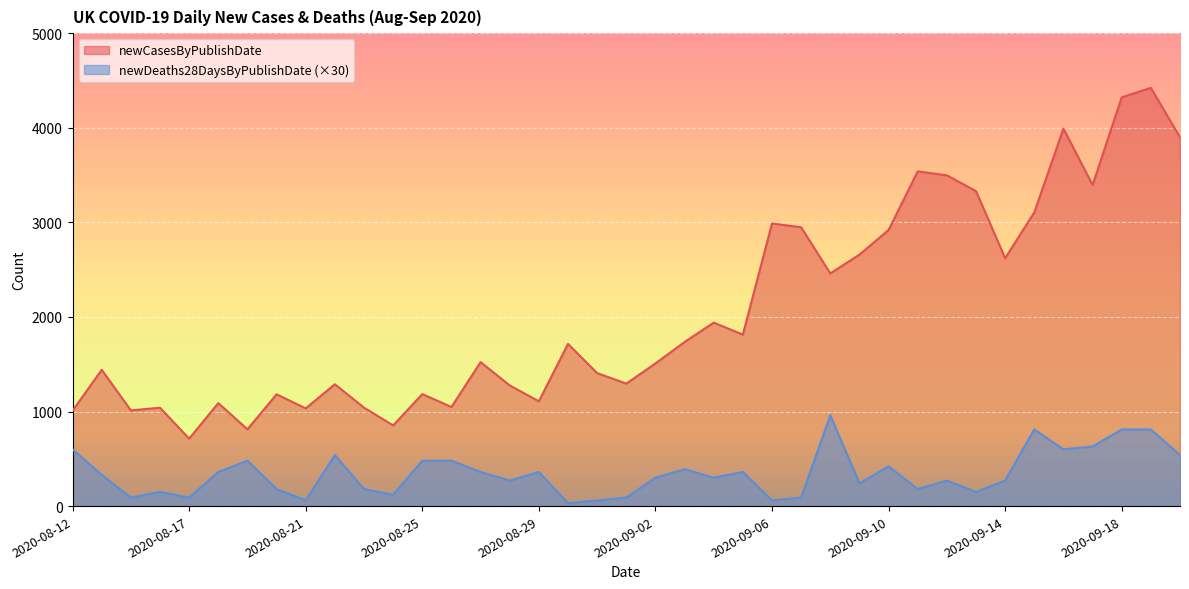

At which category does the chart reach its peak across all series?

2020-09-19